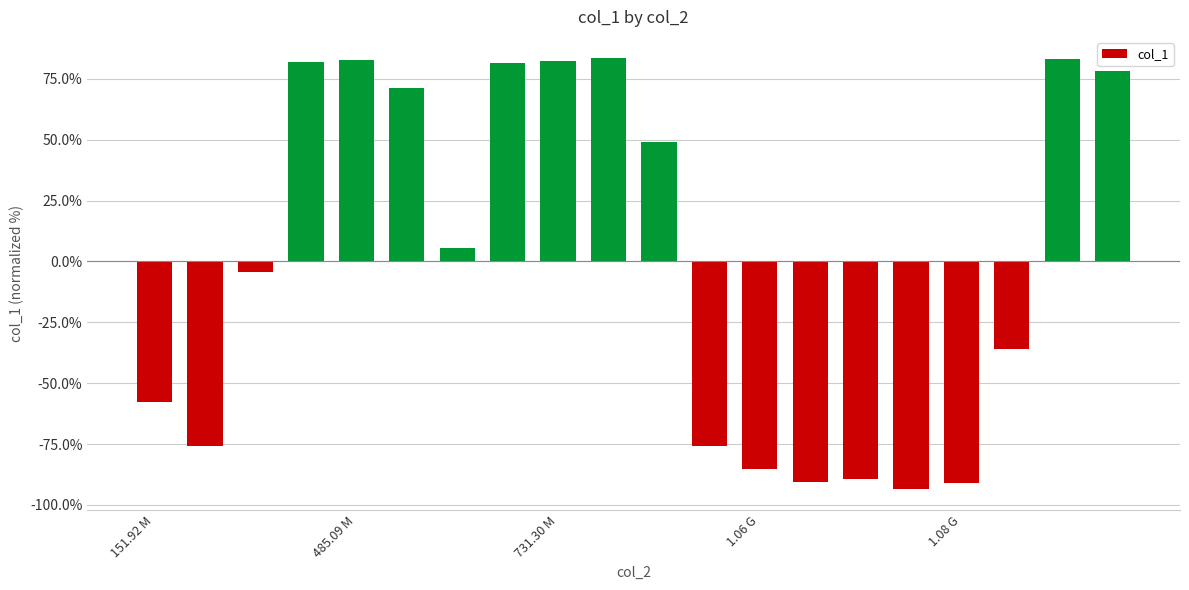

What is the difference between the maximum and minimum values?

176.8